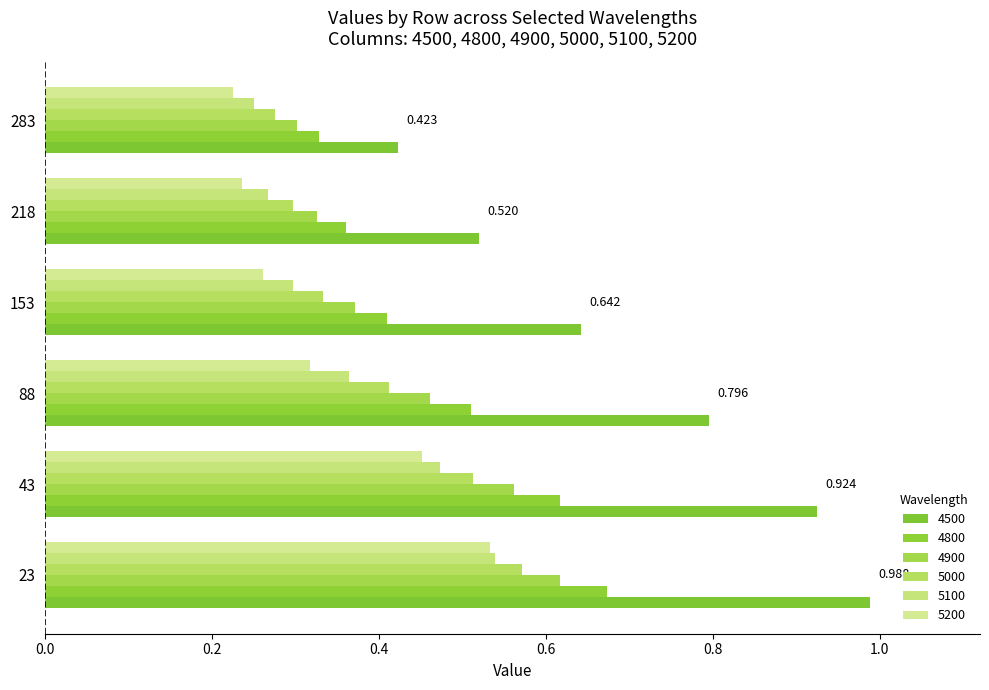

What are all the series names shown in the legend?

4500, 4800, 4900, 5000, 5100, 5200